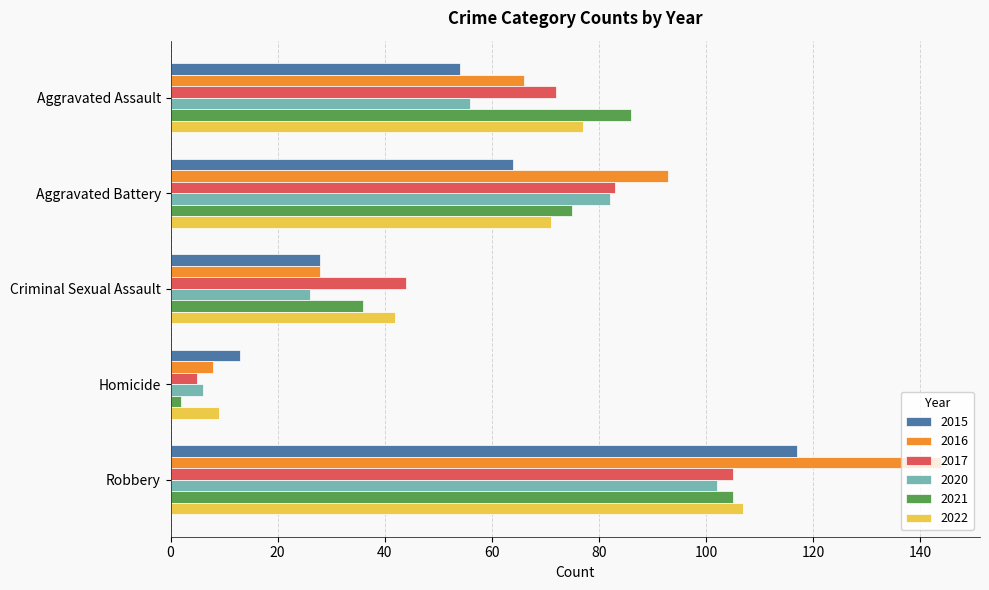

What is the difference between the maximum and minimum values in the 2015 series?

104